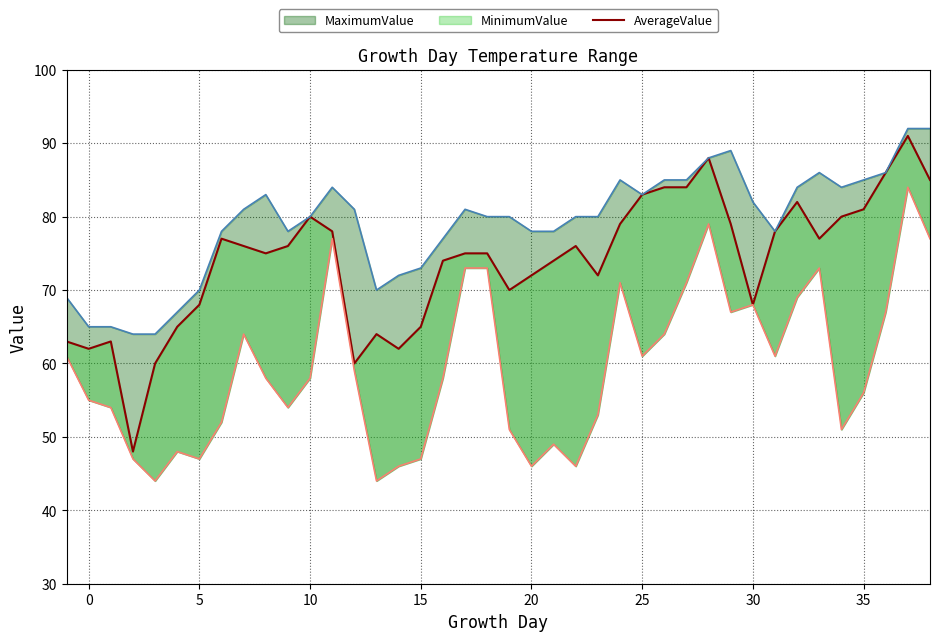

True or false: the data has more than 1 interior local peaks.

True